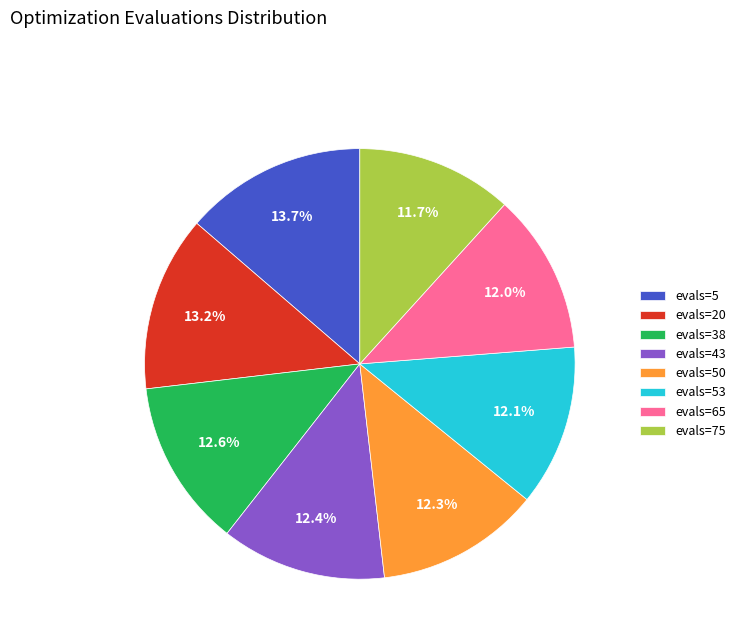

What percentage is the evals=53 slice, to the nearest percent?

12%